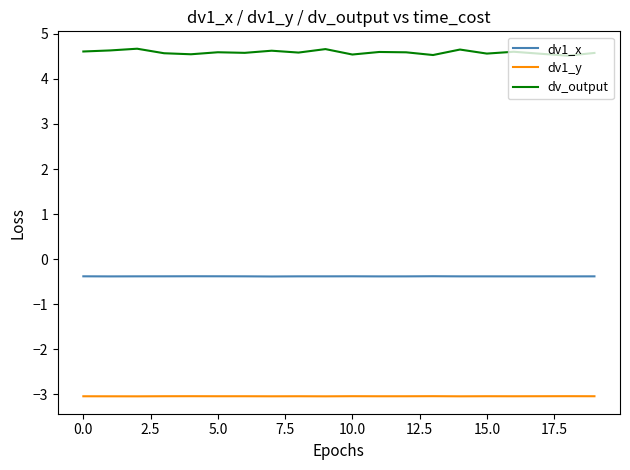

List the series in order of their peak value, highest first.

dv_output, dv1_x, dv1_y